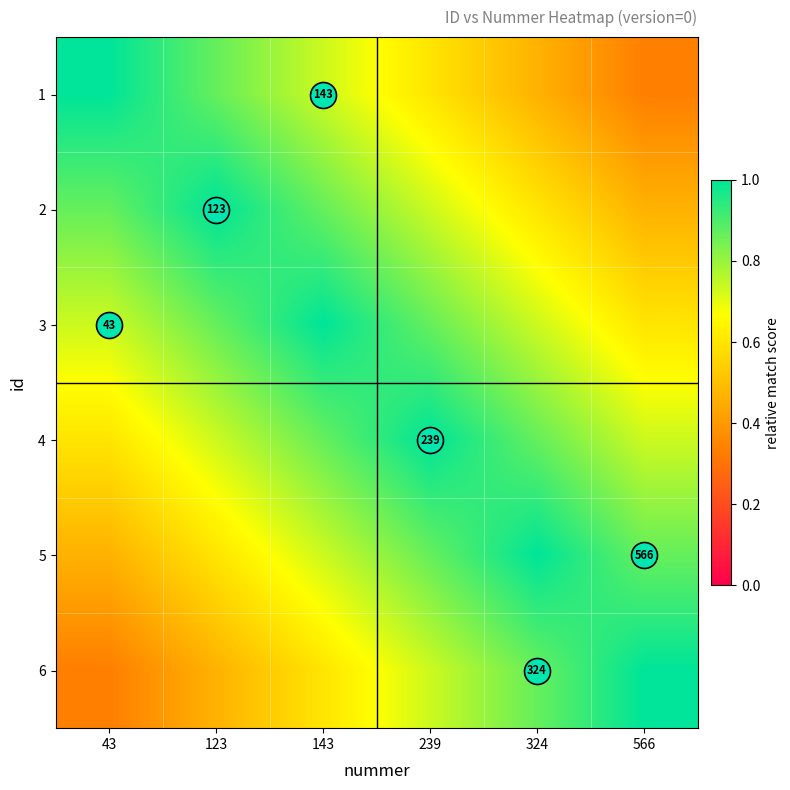

What is the difference between the 3 values at 123 and 566?

0.3